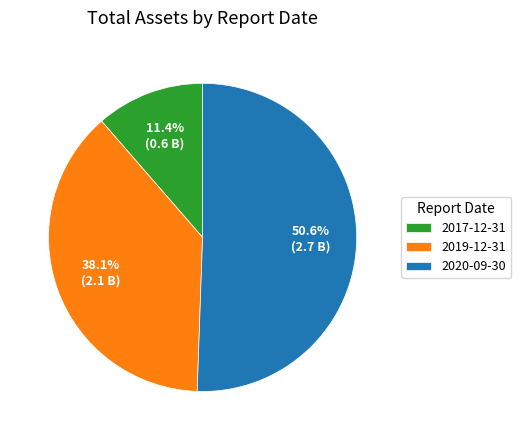

True or false: 2019-12-31 accounts for 43% of the total.

False